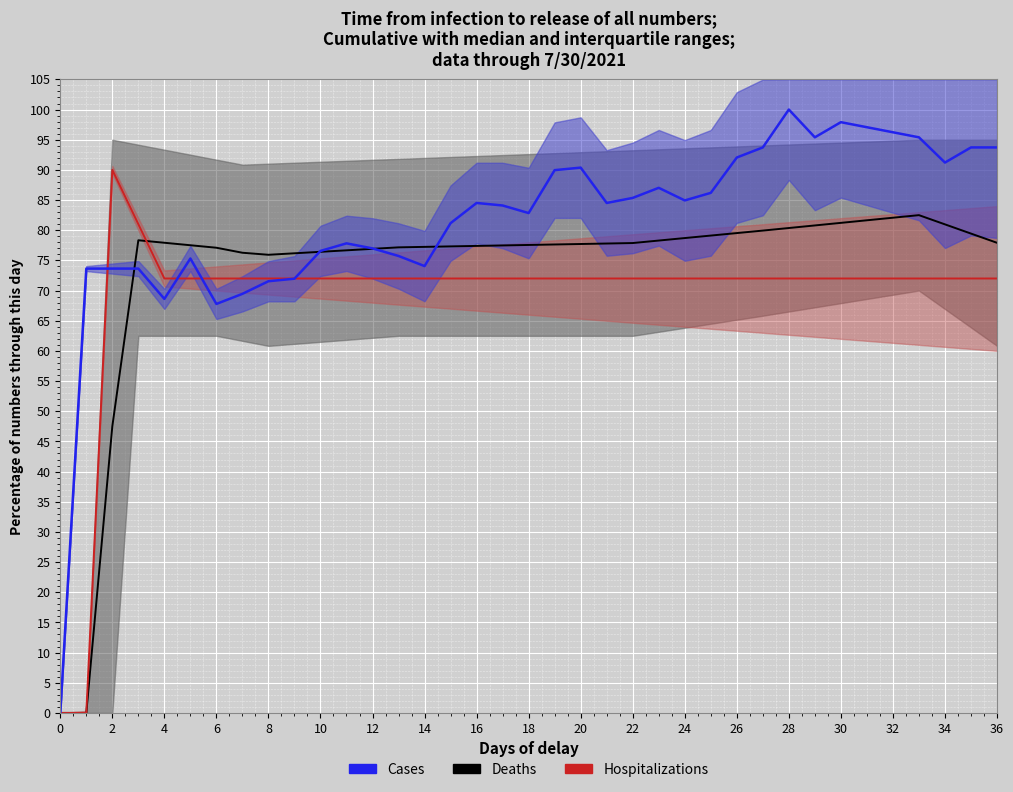

How many lines are shown in the chart?

3